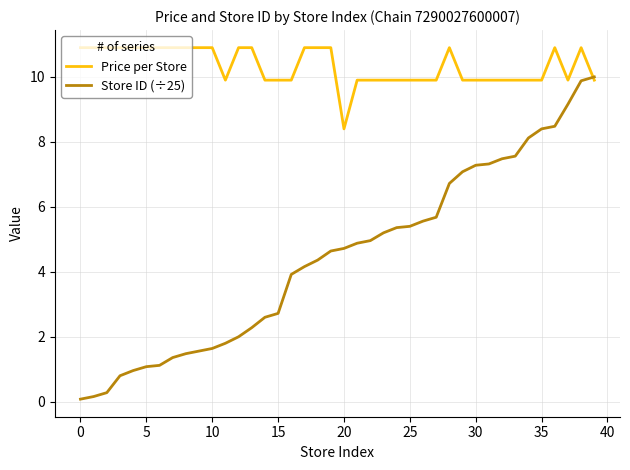

Which series has the largest range (max minus min)?

Store ID (÷25)